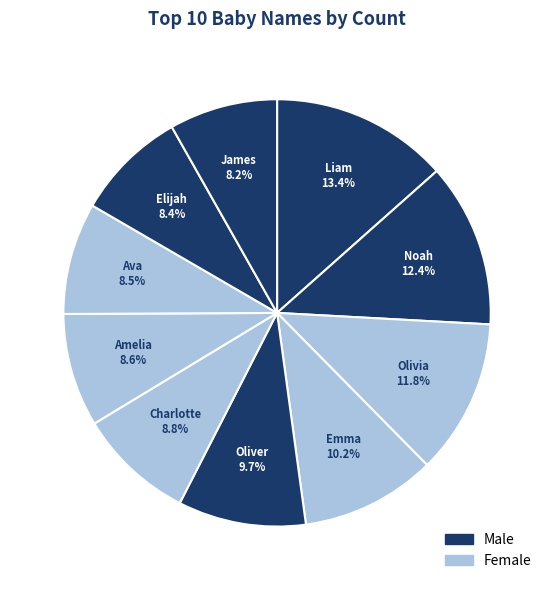

True or false: Liam accounts for 24% of the total.

False